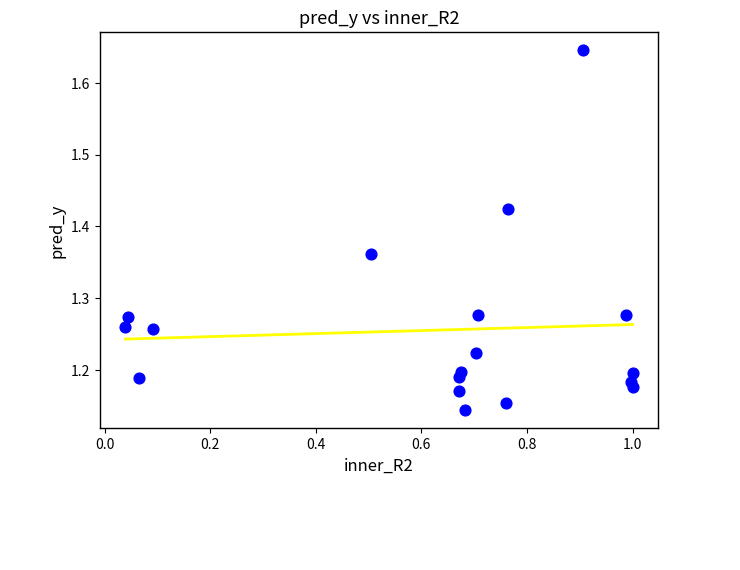

What is the range of X values (max minus min)?

1.0